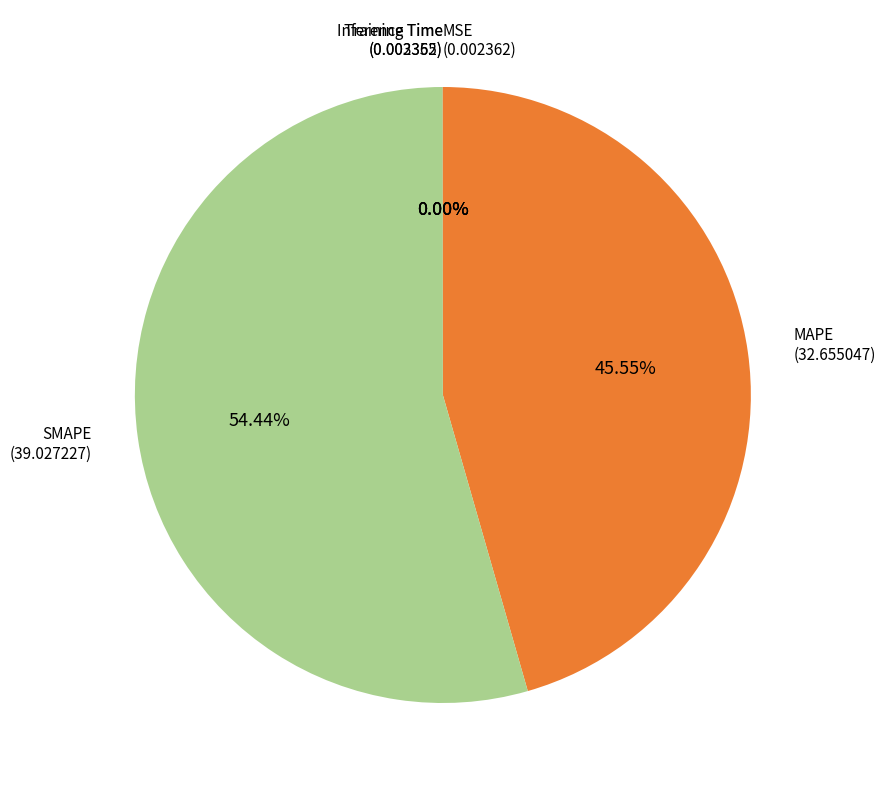

Does any single category account for the majority?

Yes